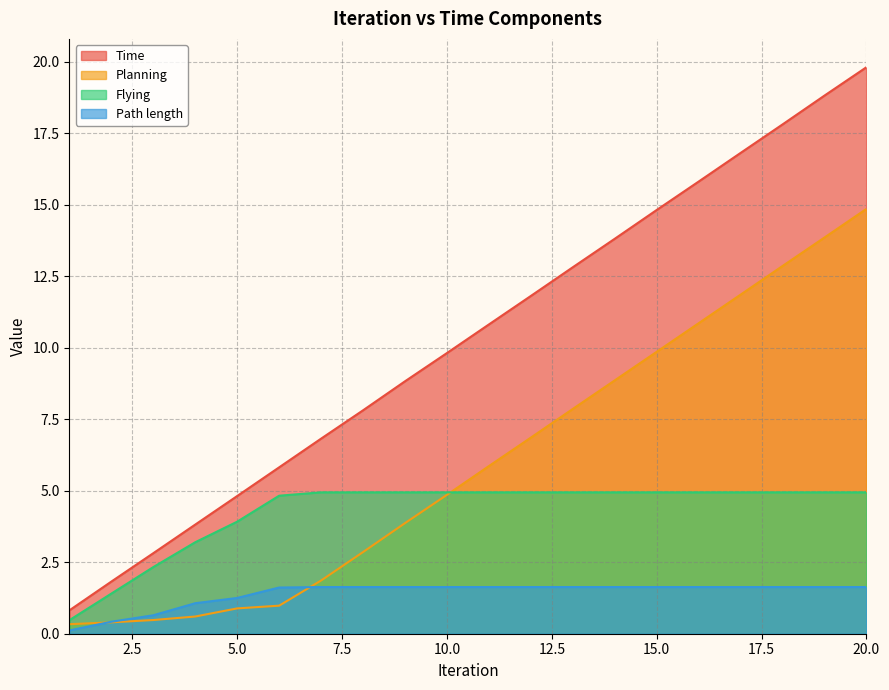

Between 13 and 3, which is larger?

13